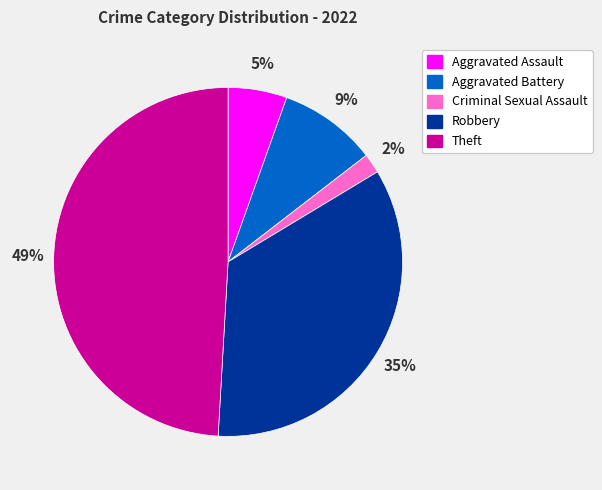

To the nearest percent, what percentage of the pie is Theft?

49%